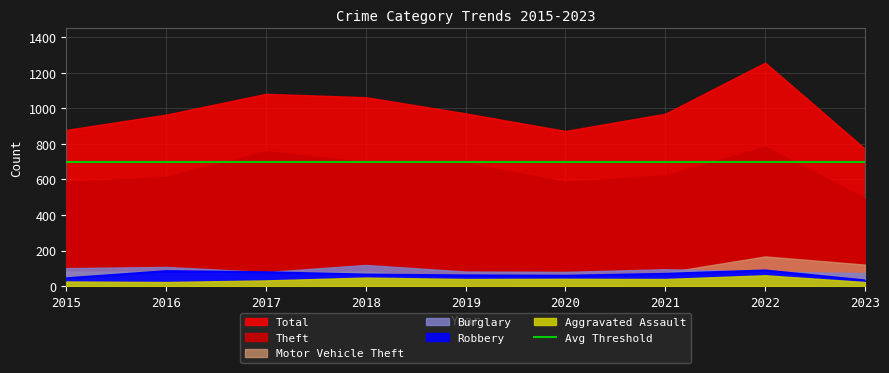

What is the maximum value shown in the chart?

1258